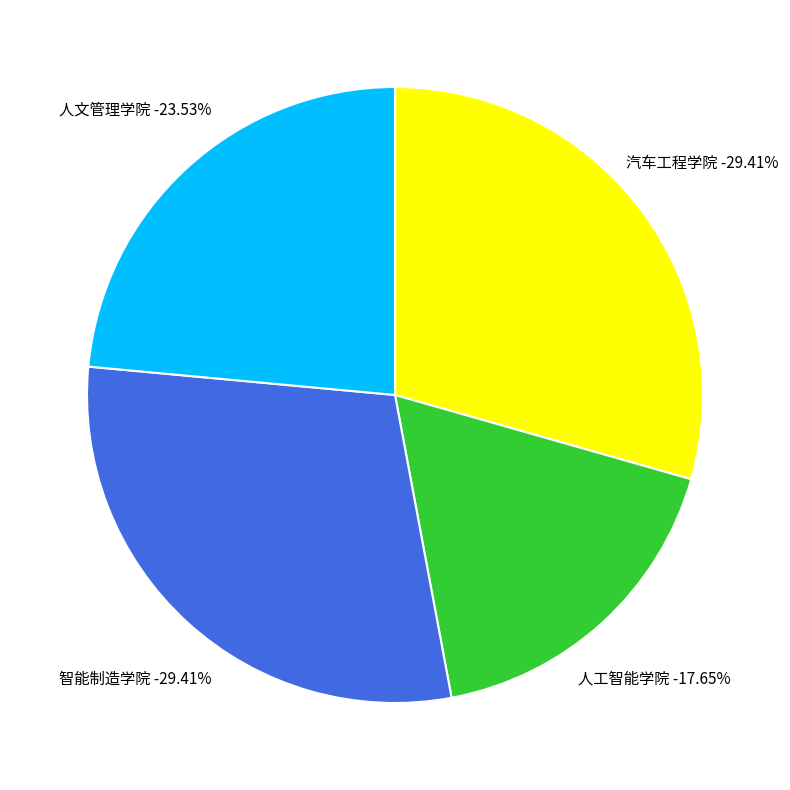

What is the largest slice in the pie chart?

汽车工程学院